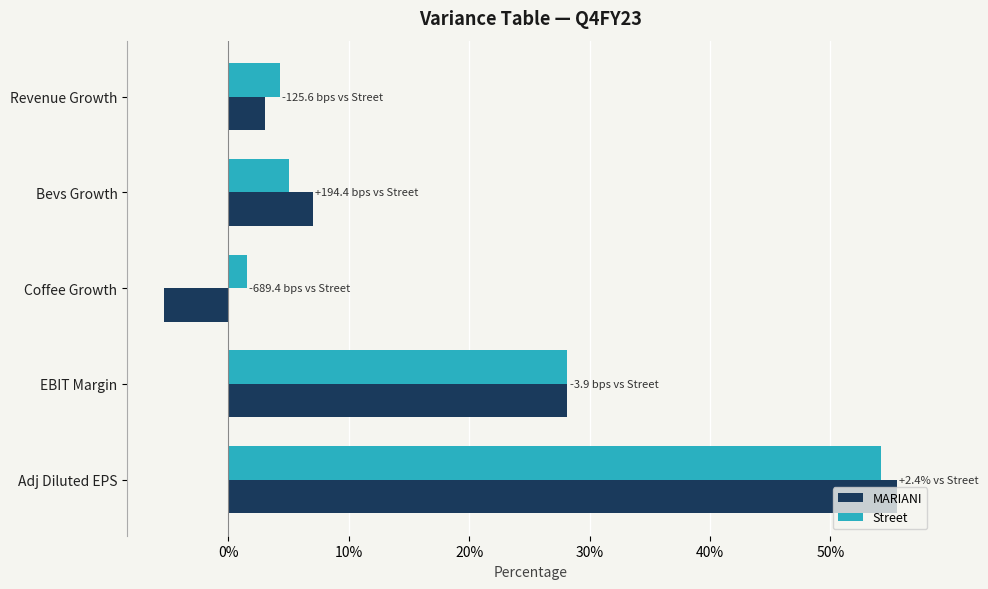

What is the minimum value shown in the chart?

-0.1